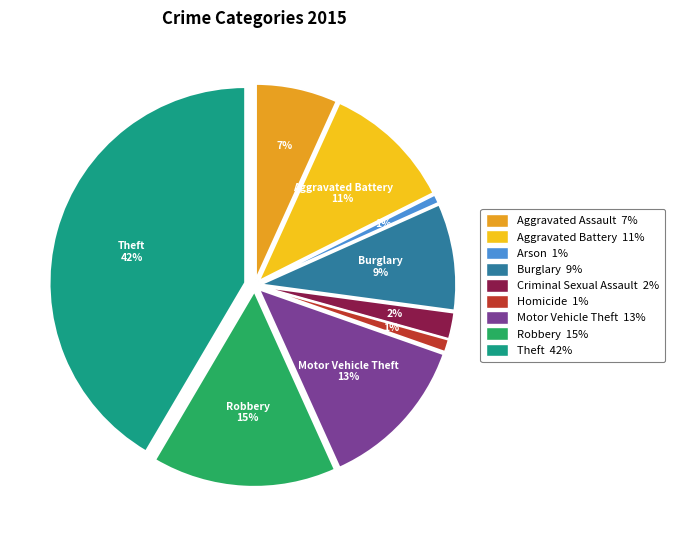

What percentage is the Theft slice, to the nearest percent?

42%